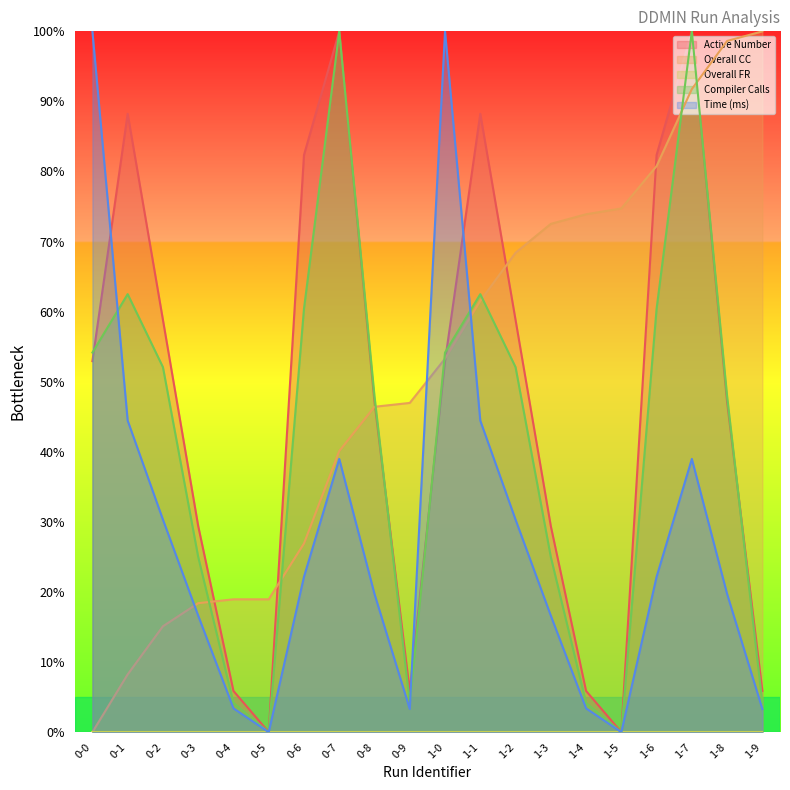

What is the difference between the maximum and minimum values in the Compiler Calls series?

100.0